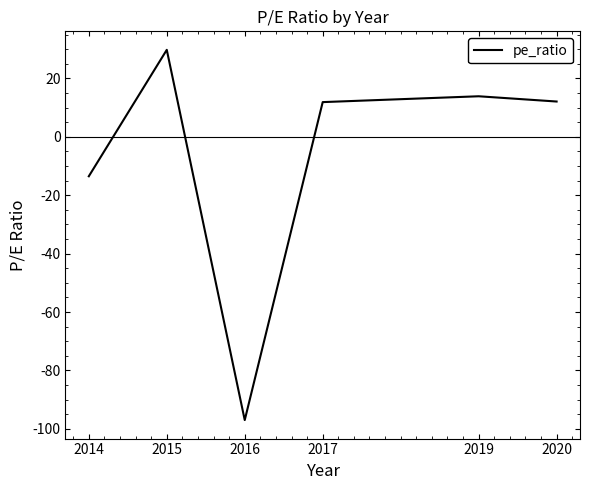

At which label is the value closest to -33?

2014